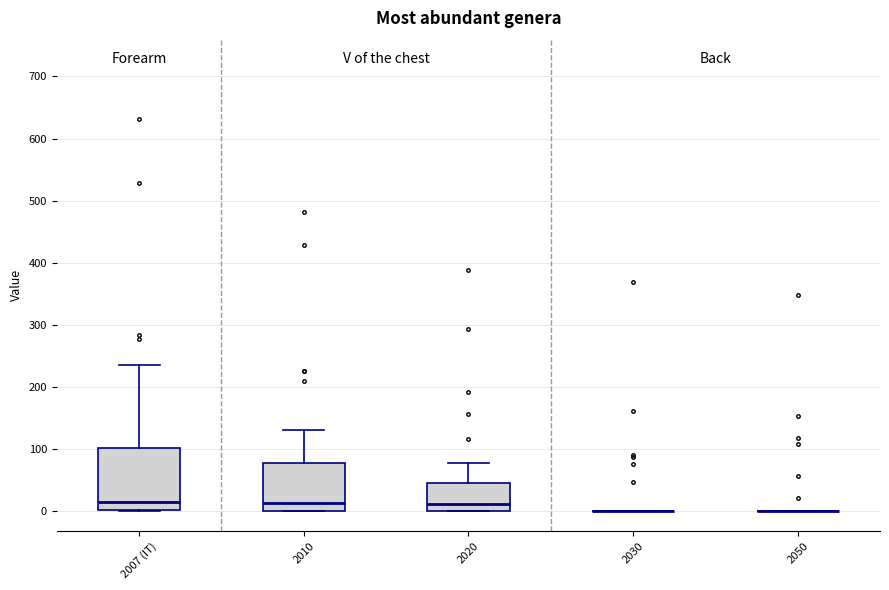

Where does the median line of the box for 2007 (IT) sit on the y-axis? The values are not printed on the chart, so give them approximately, as read against the axis.

10